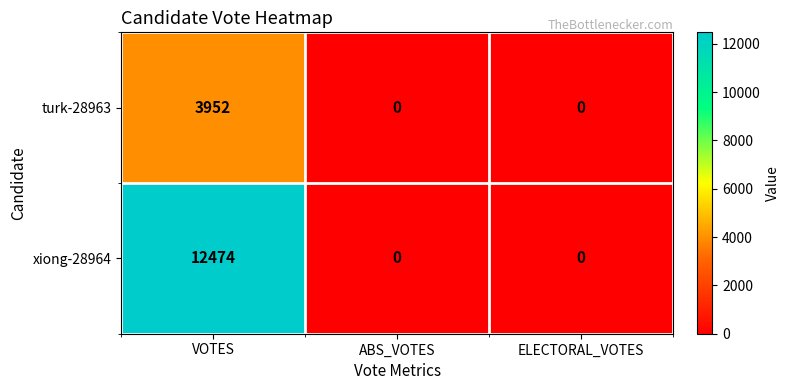

True or false: xiong-28964 has a value of -6381 at ELECTORAL_VOTES.

False